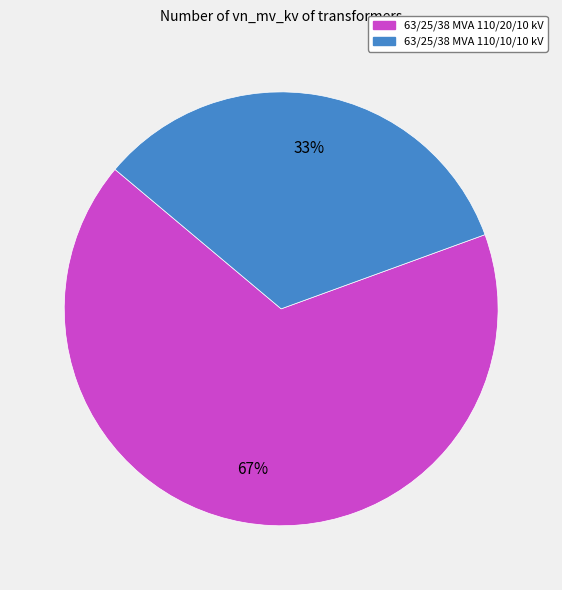

To the nearest percent, what is the average slice percentage?

50%